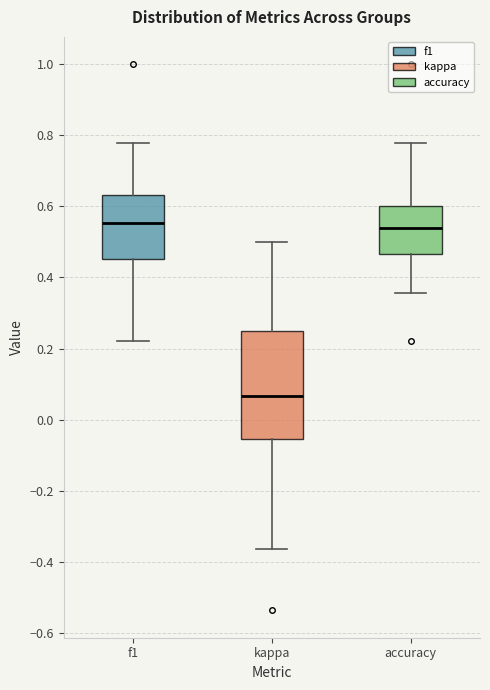

Reading left to right, transcribe this box plot: for each box, give where its median line is, the range the box spans, and where its two whiskers end, as read against the y-axis. The values are not printed on the chart, so give them approximately, as read against the axis.

f1: median 0.56, box 0.46 to 0.64, whiskers 0.22 to 0.78
kappa: median 0.06, box -0.06 to 0.26, whiskers -0.36 to 0.50
accuracy: median 0.54, box 0.46 to 0.60, whiskers 0.36 to 0.78